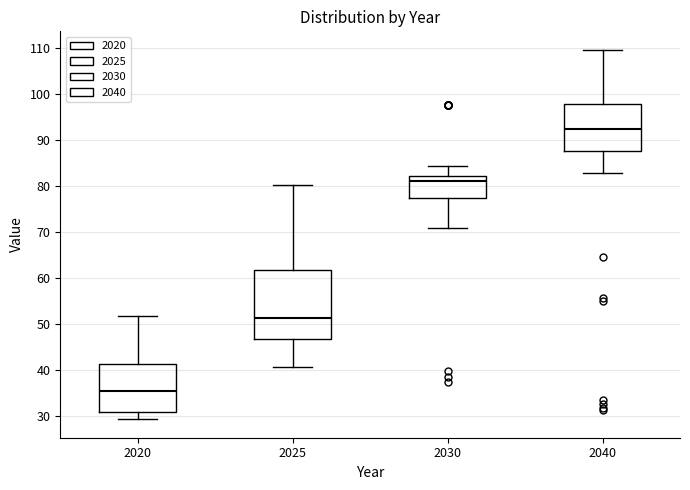

Where does the median line of the box at x = 2040 sit on the y-axis? The values are not printed on the chart, so give them approximately, as read against the axis.

92